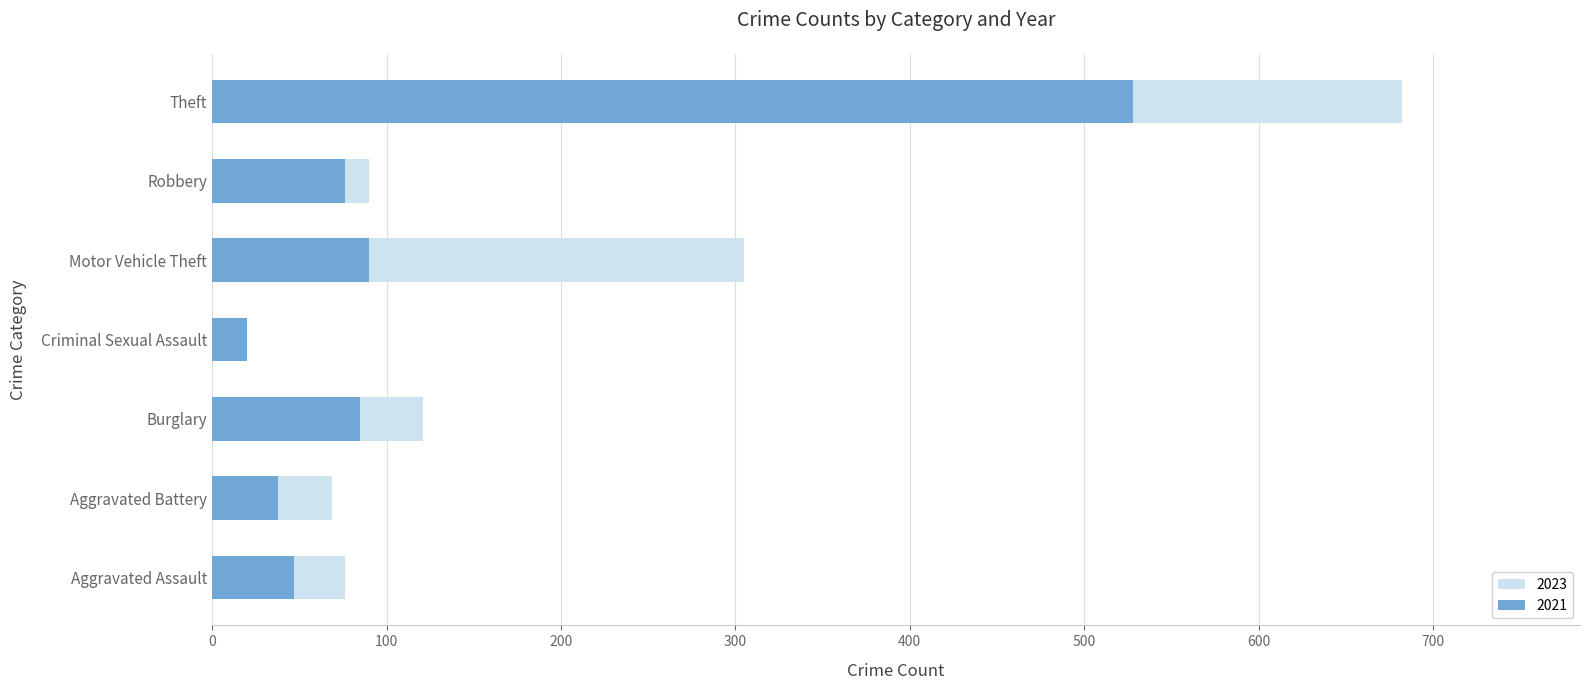

Which series has the largest total across all categories?

2023